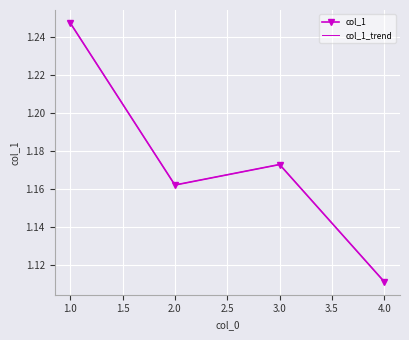

How many lines are shown in the chart?

2